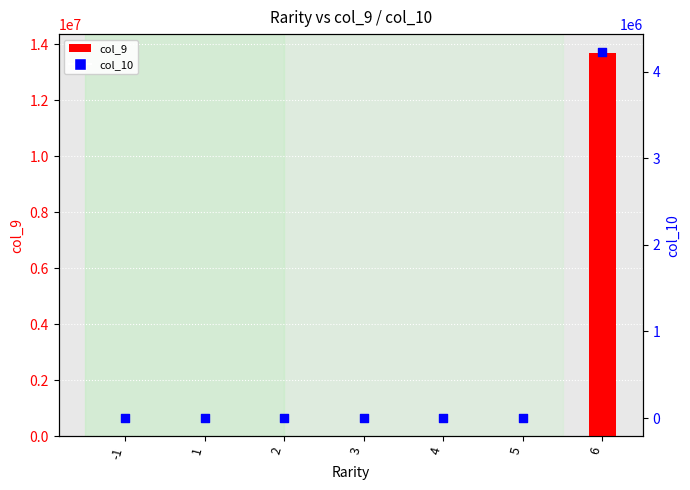

Which series reaches the maximum Y coordinate?

col_9